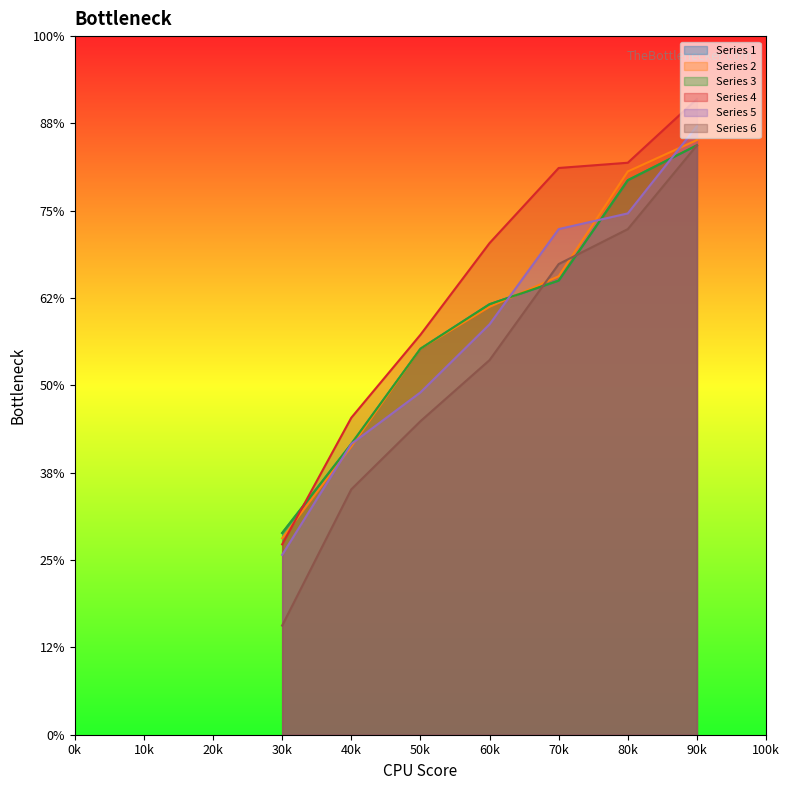

How many data points in Series 2 are above 490?

3